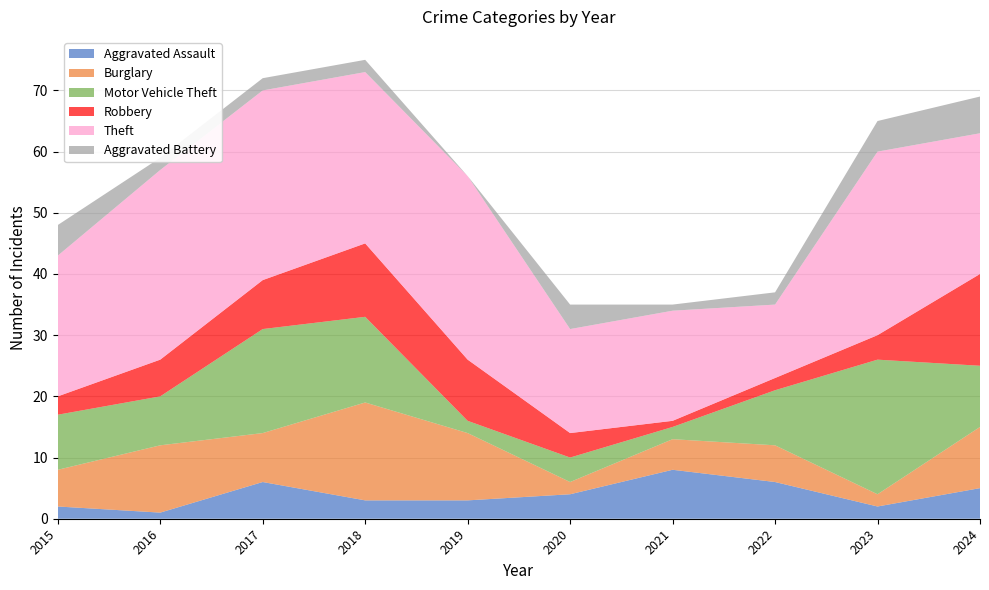

Reading right to left, transcribe all the data shown in this chart.

Aggravated Assault: 5	2	6	8	4	3	3	6	1	2
Burglary: 10	2	6	5	2	11	16	8	11	6
Motor Vehicle Theft: 10	22	9	2	4	2	14	17	8	9
Robbery: 15	4	2	1	4	10	12	8	6	3
Theft: 23	30	12	18	17	30	28	31	31	23
Aggravated Battery: 6	5	2	1	4	0	2	2	2	5